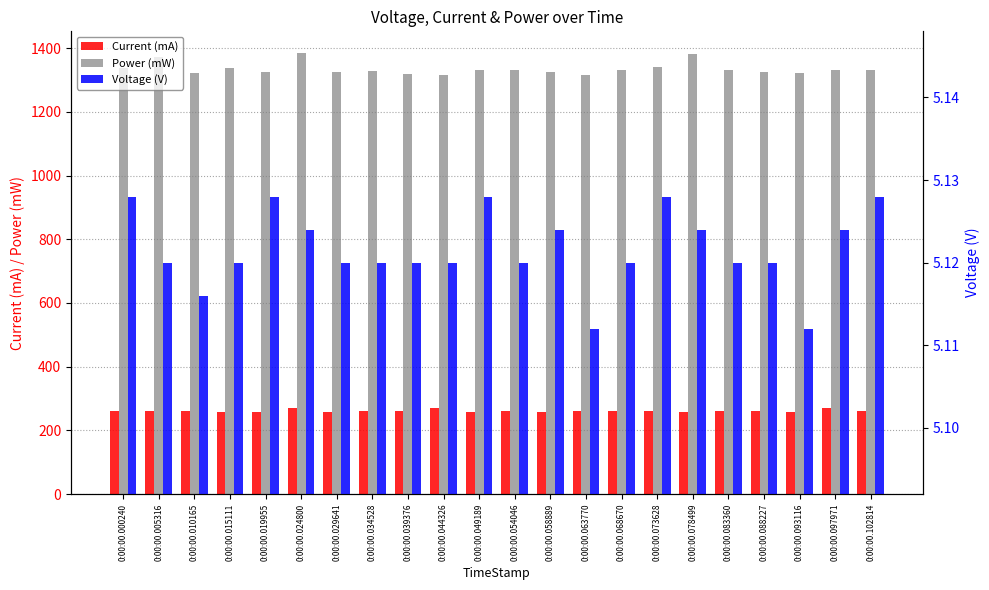

The value of Voltage (V) at 0:00:00.034528 is 7.6. True or false?

False